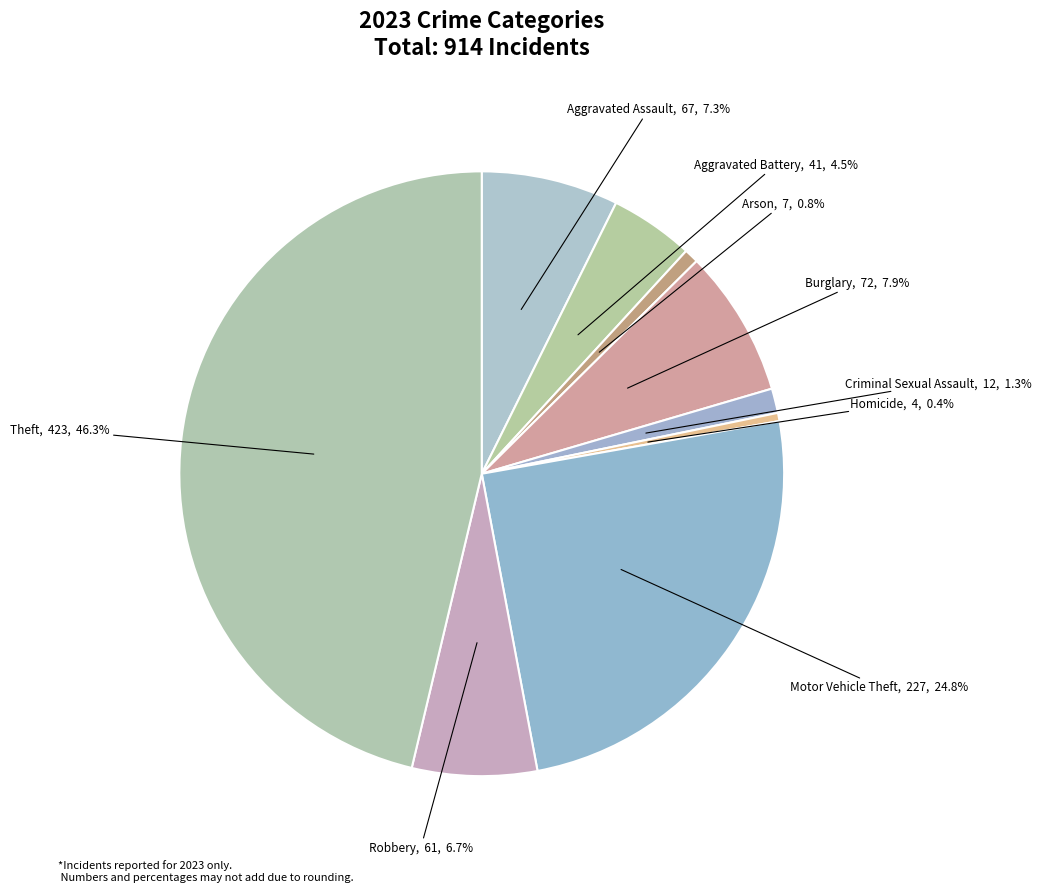

To the nearest percent, what percentage of the pie is Aggravated Assault?

7%